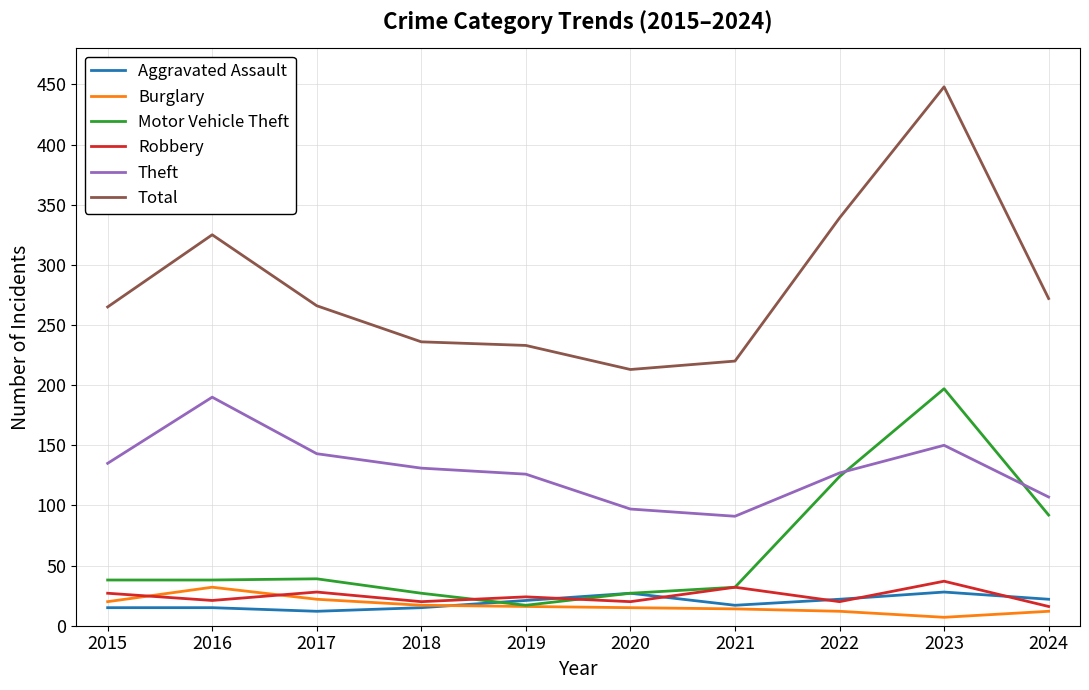

The Motor Vehicle Theft series shows 27 at 2018. True or false?

True